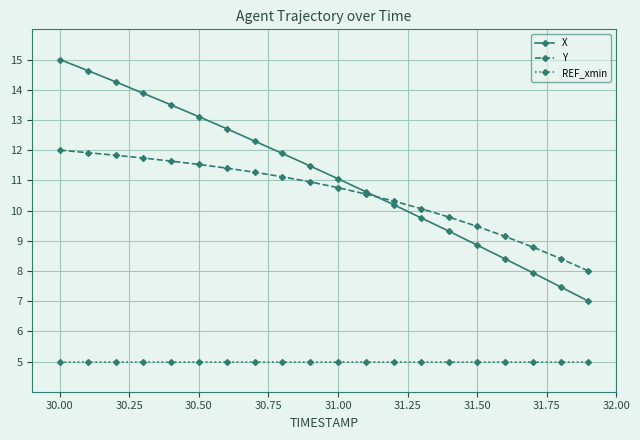

True or false: X has more than 0 interior local peaks.

False